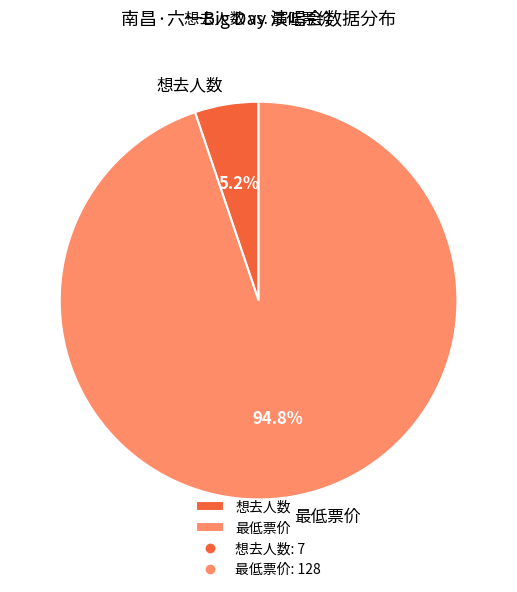

Which category has the biggest portion of the pie?

最低票价